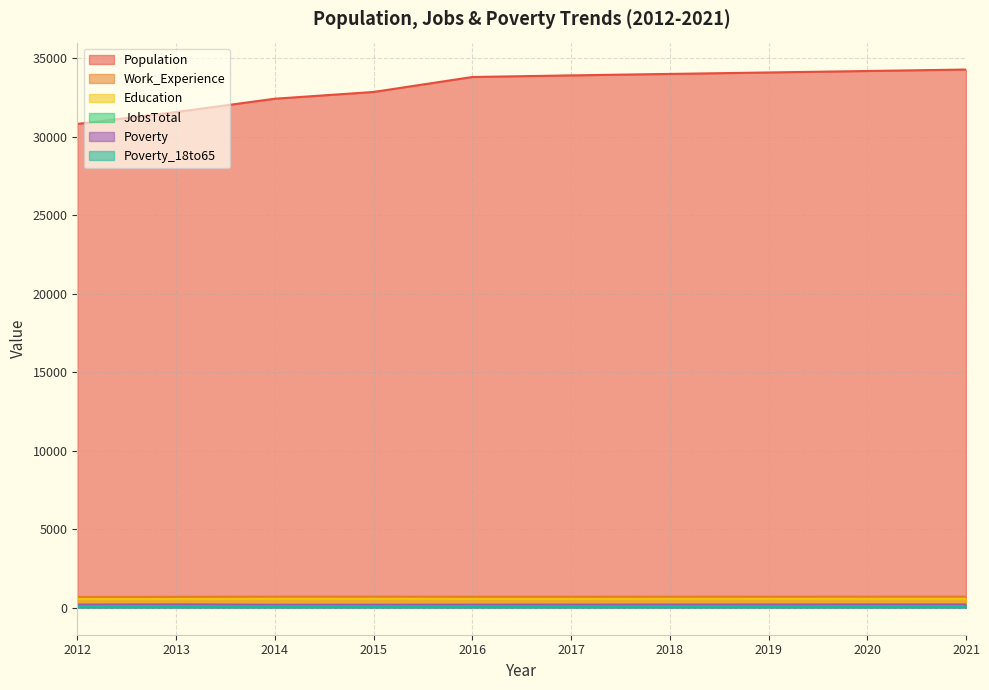

Where does the Poverty_18to65 series first go above 100?

2013